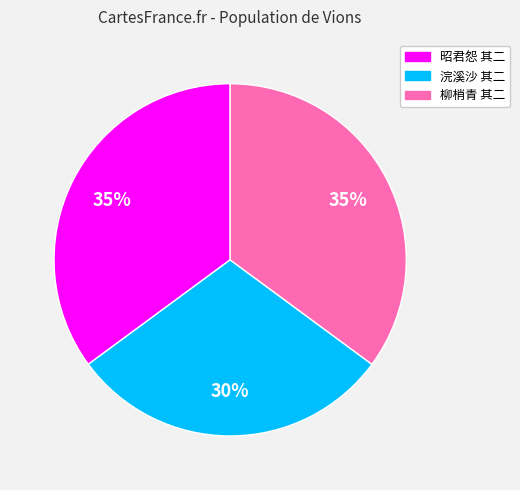

Is there a majority slice in this chart?

No